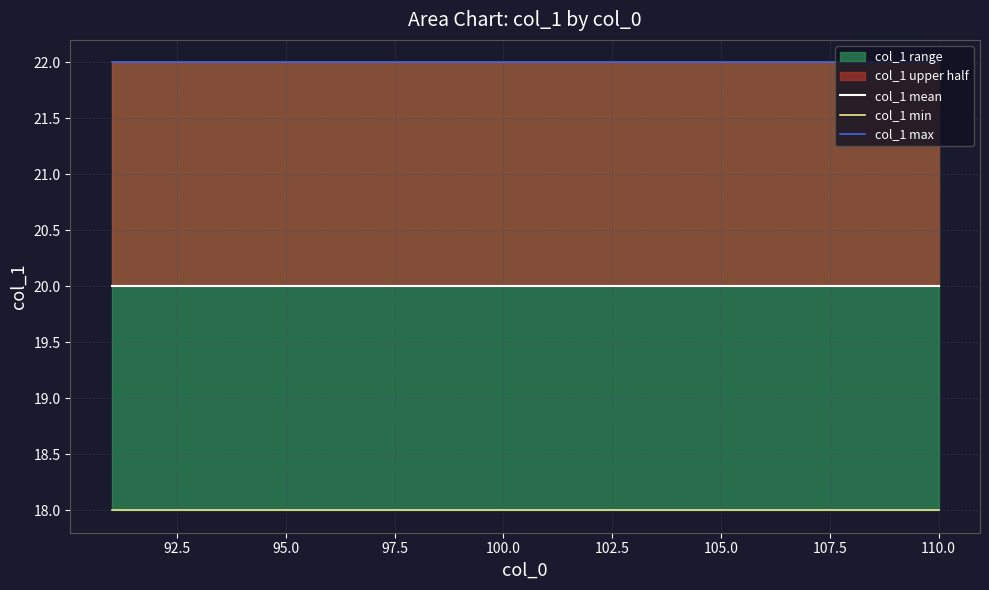

Which series has the largest range (max minus min)?

col_1 mean